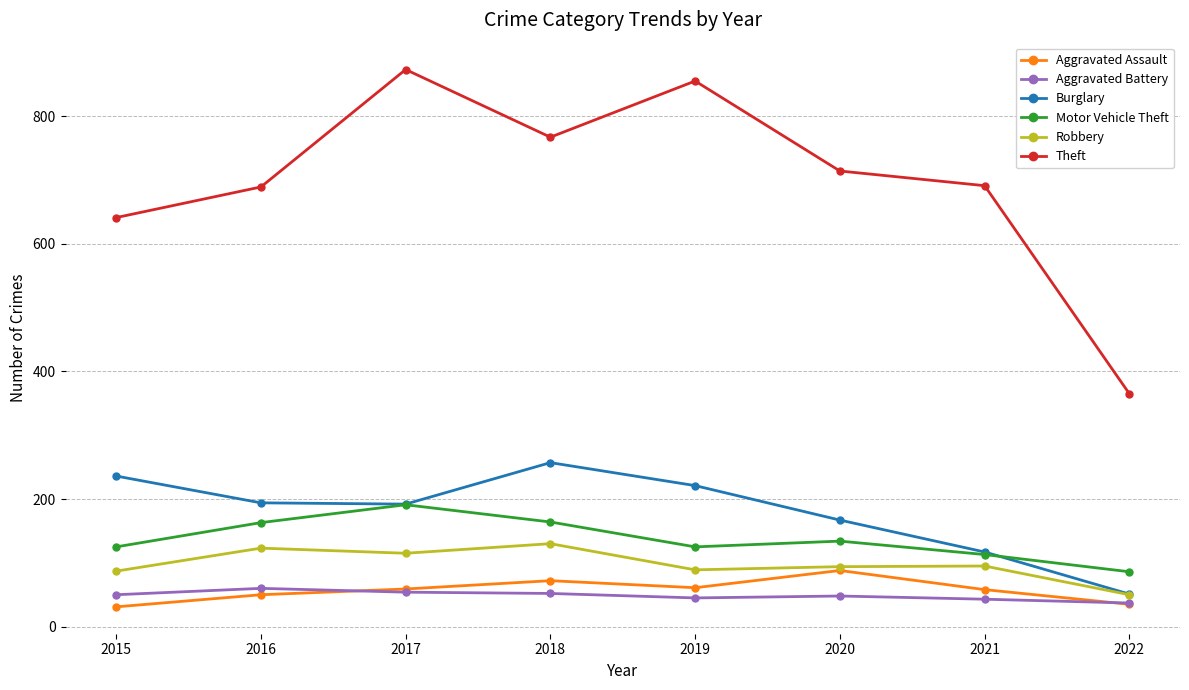

What is the difference between the second highest and second lowest values in the Aggravated Assault series?

37